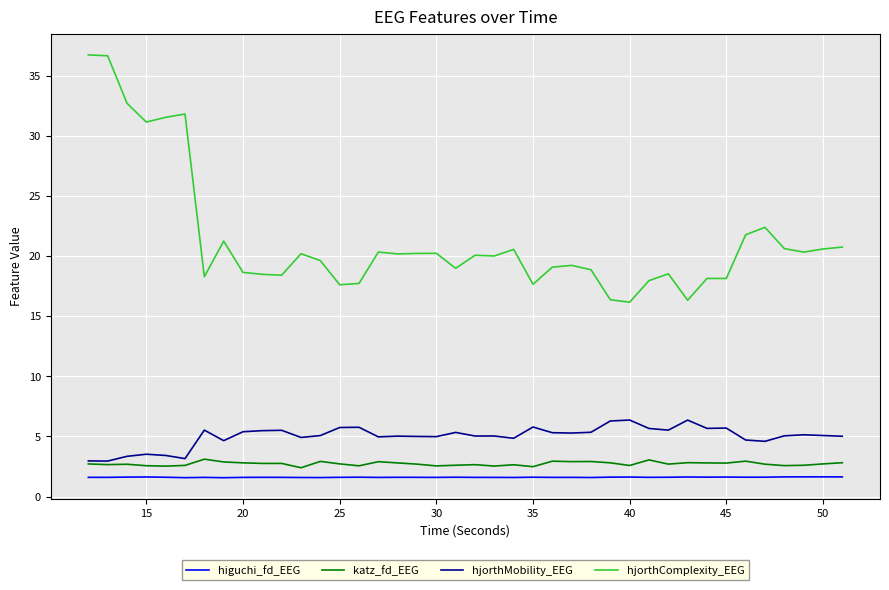

True or false: katz_fd_EEG and hjorthComplexity_EEG intersect in this chart.

False